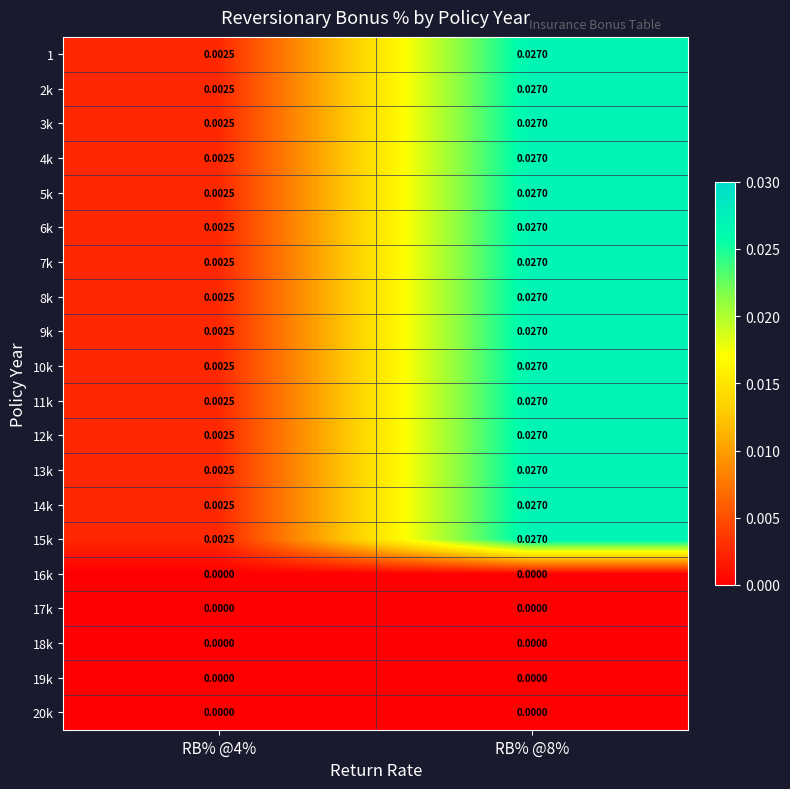

Rank the series at RB% @8% from lowest to highest value.

16k, 17k, 18k, 19k, 20k, 1, 2k, 3k, 4k, 5k, 6k, 7k, 8k, 9k, 10k, 11k, 12k, 13k, 14k, 15k